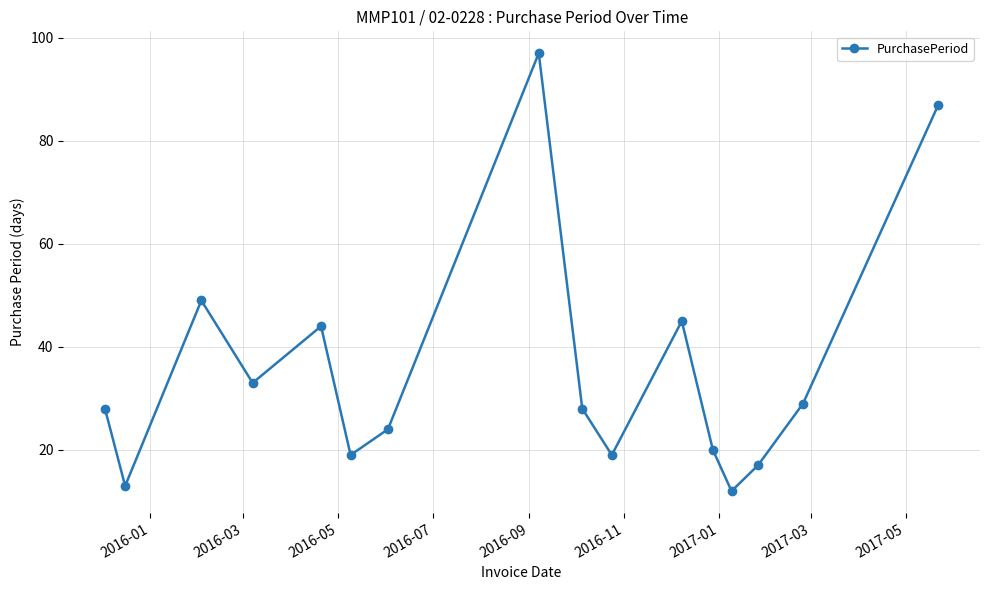

What is the value of the 9th point from the left?

28